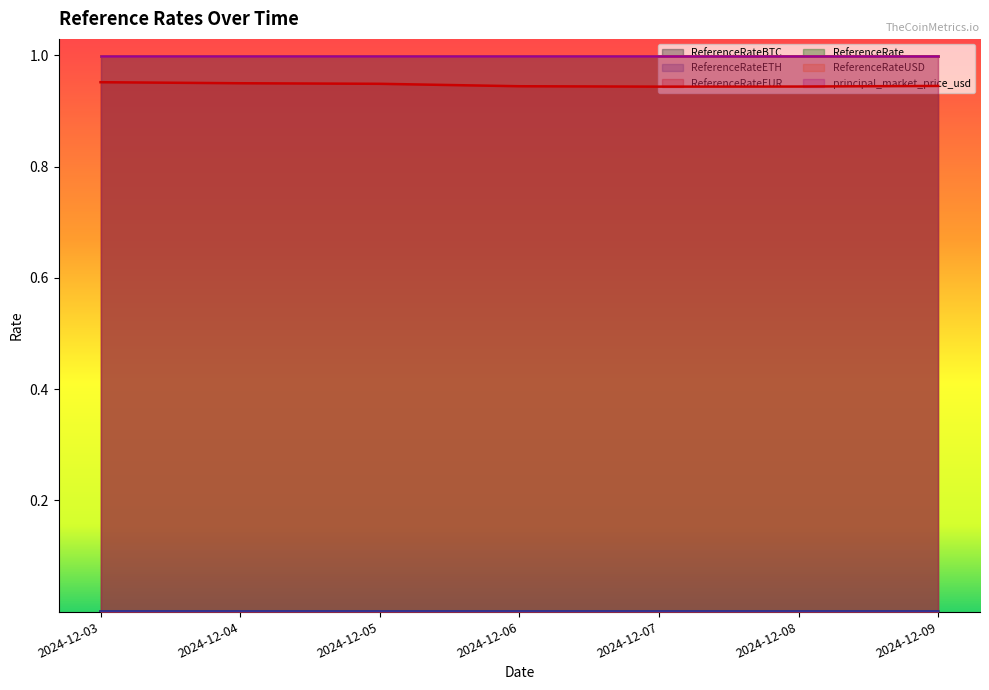

Which category has the lowest value across all series?

2024-12-09